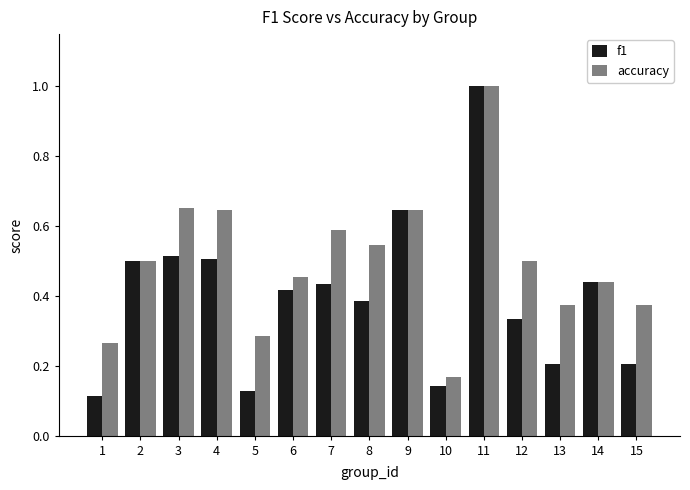

The accuracy series shows 0.2 at 6. True or false?

False